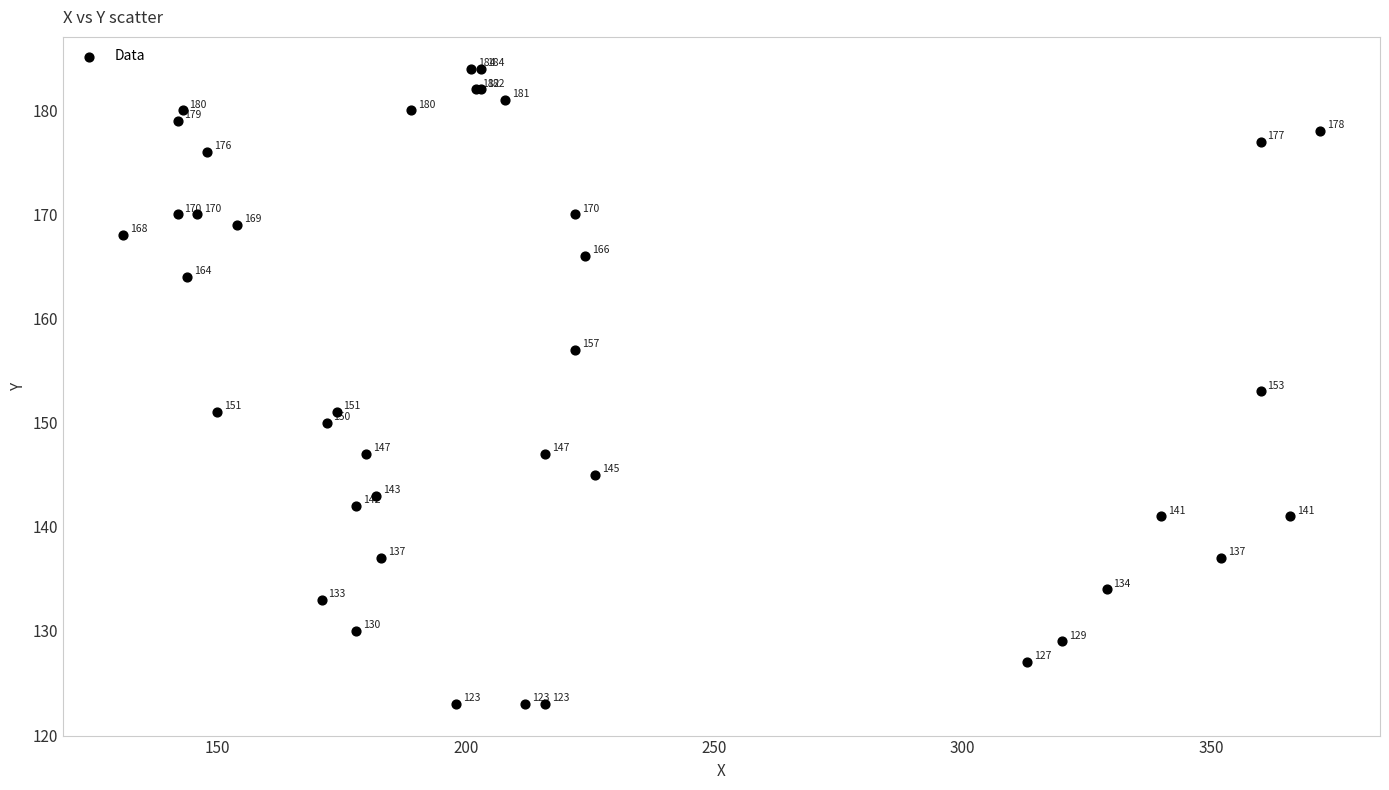

What Y value in the scatter plot is closest to 153?

153